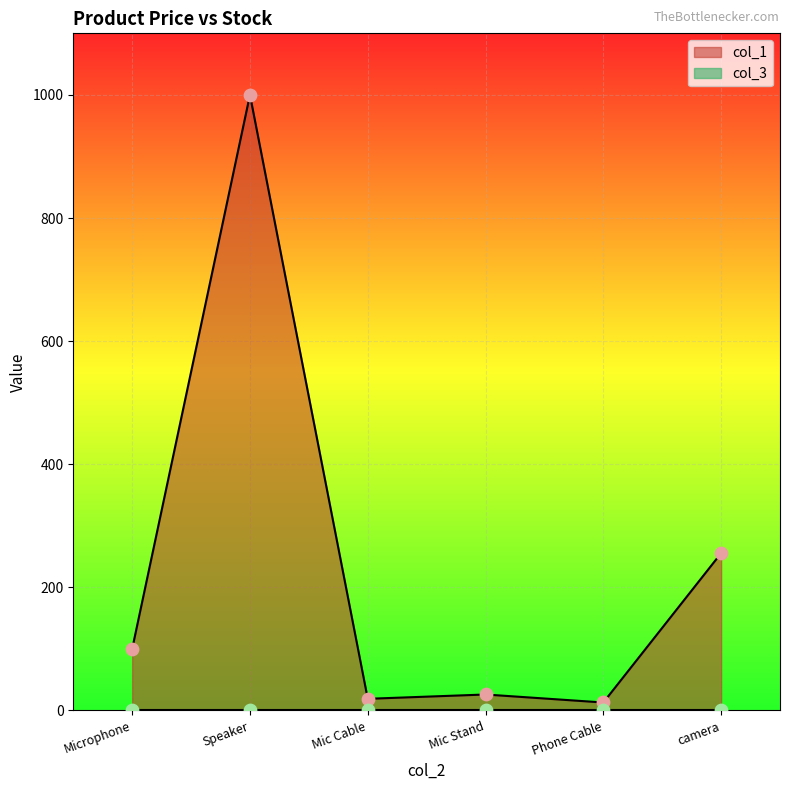

The value of col_1 at Mic Stand is 26.0. True or false?

True